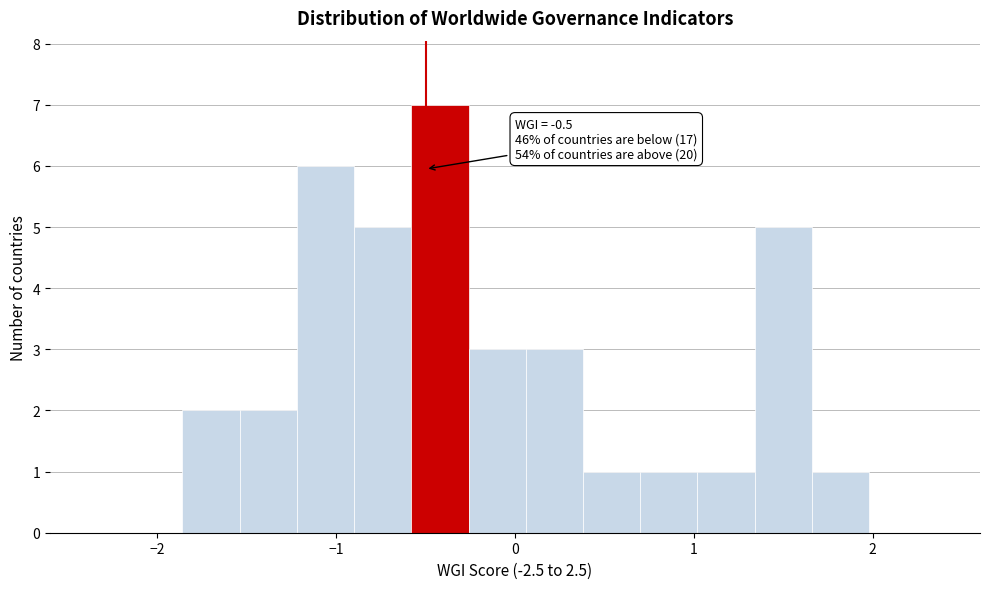

Around what value on the x-axis is the tallest bar? Give the approximate position of its centre, as read against the axis.

-0.4